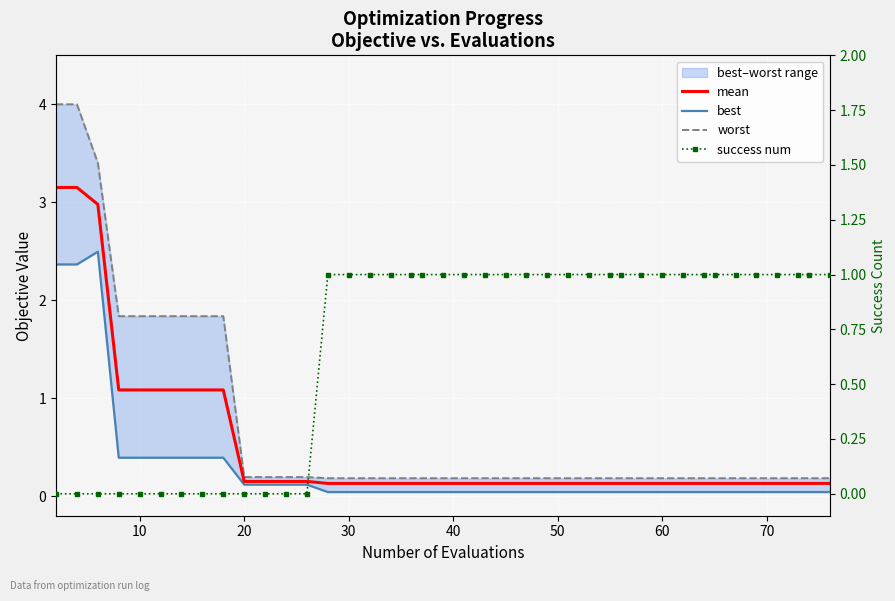

Which series has the largest total across all categories?

worst